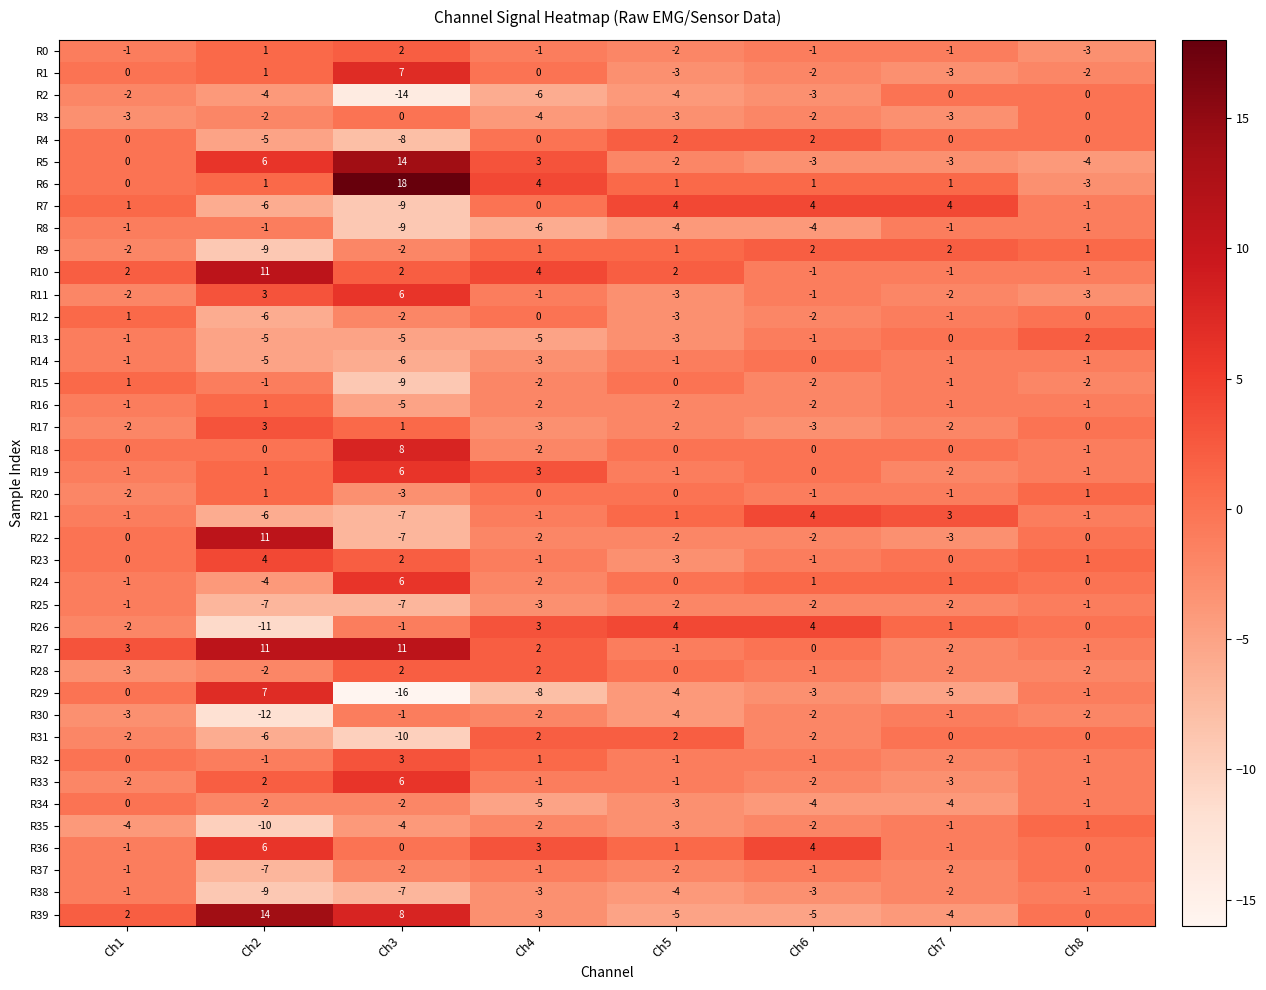

At which label is R16 closest to -2?

Ch4